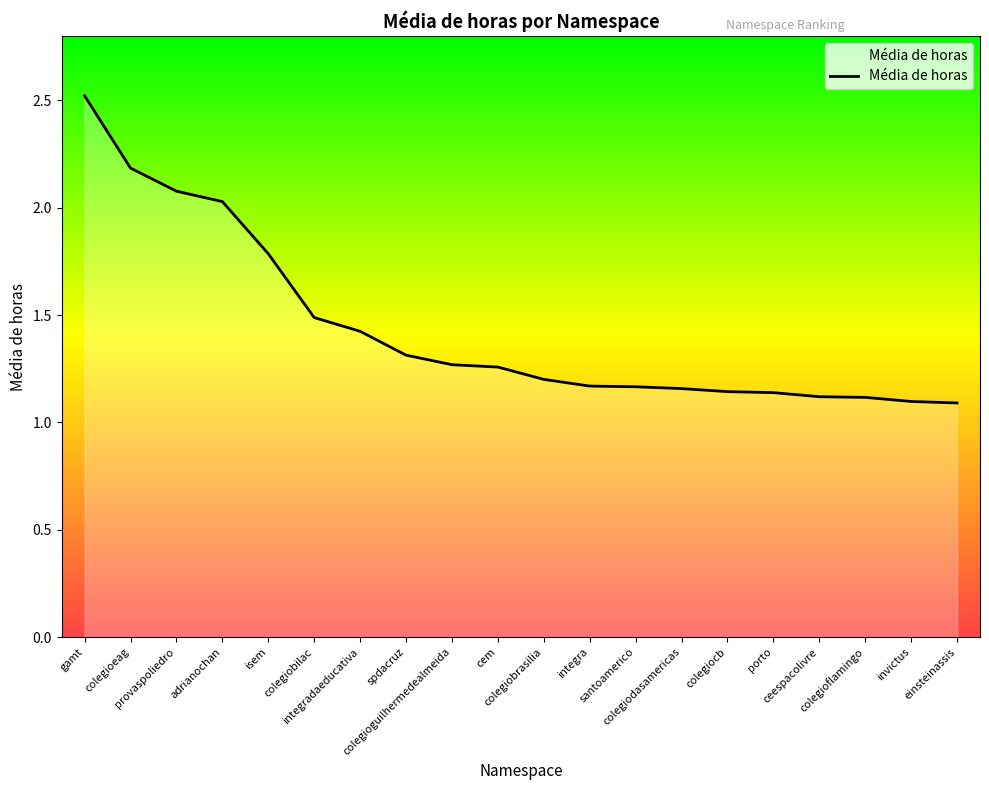

What is the change in value from gamt to porto?

-1.4